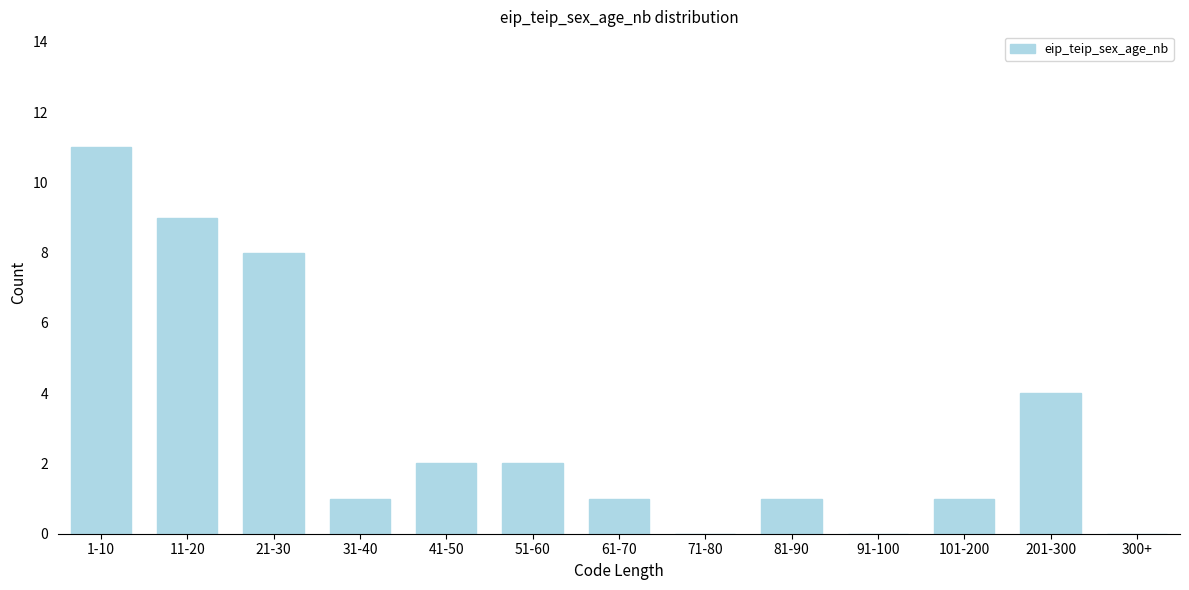

Reading right to left, transcribe all the data shown in this chart.

300+=0	201-300=4	101-200=1	91-100=0	81-90=1	71-80=0	61-70=1	51-60=2	41-50=2	31-40=1	21-30=8	11-20=9	1-10=11